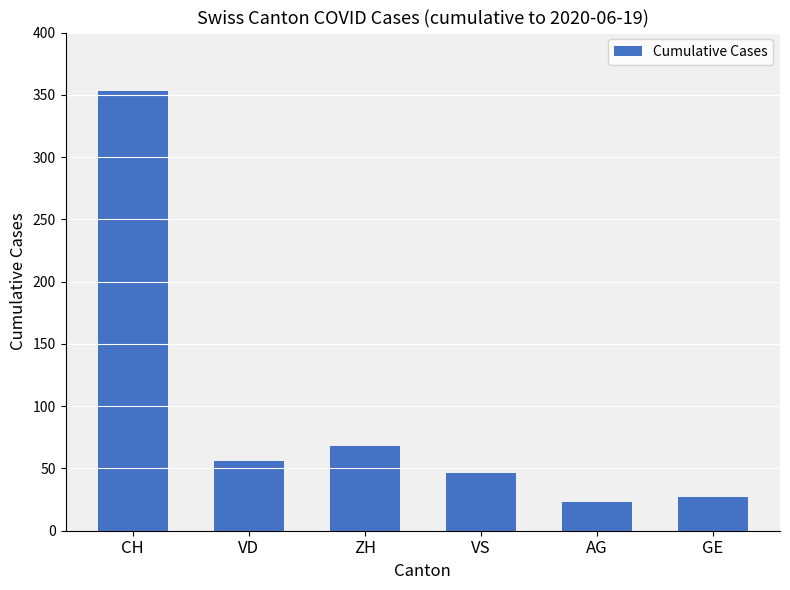

Reading right to left, transcribe all the data shown in this chart.

GE=27	AG=23	VS=46	ZH=68	VD=56	CH=353